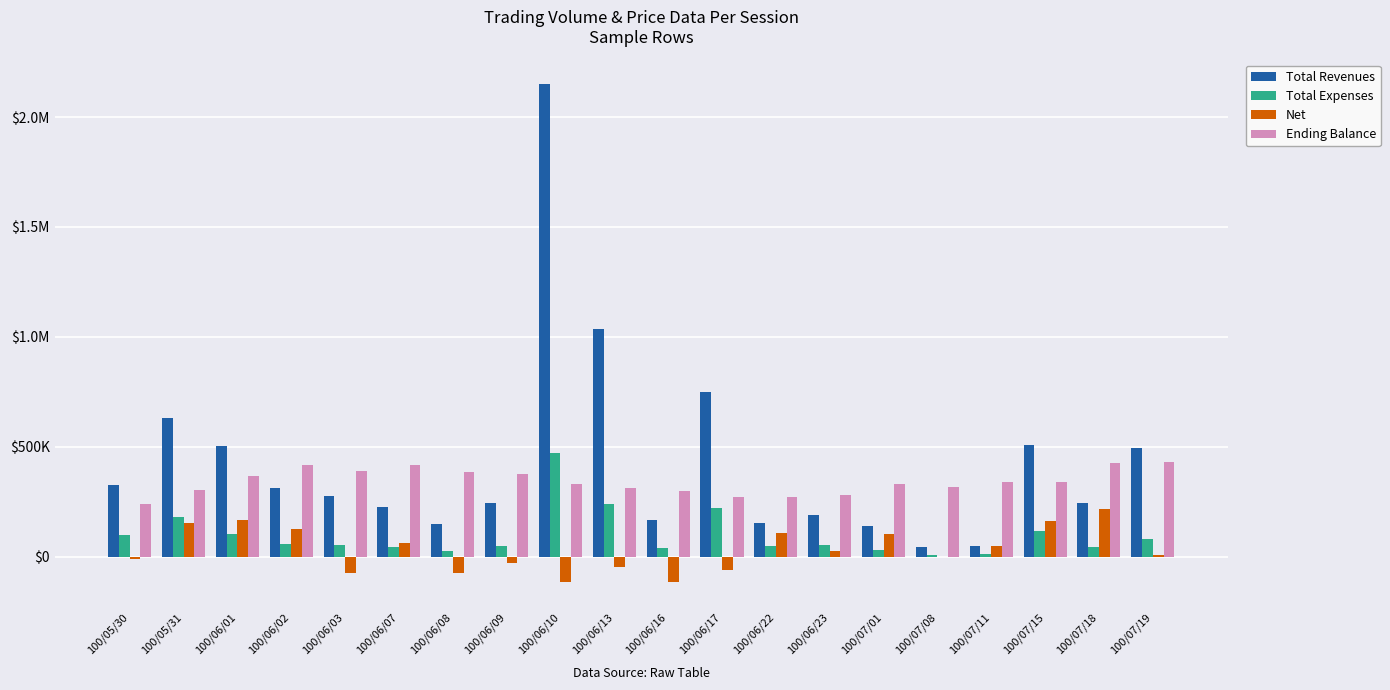

What are all the series names shown in the legend?

Total Revenues, Total Expenses, Net, Ending Balance